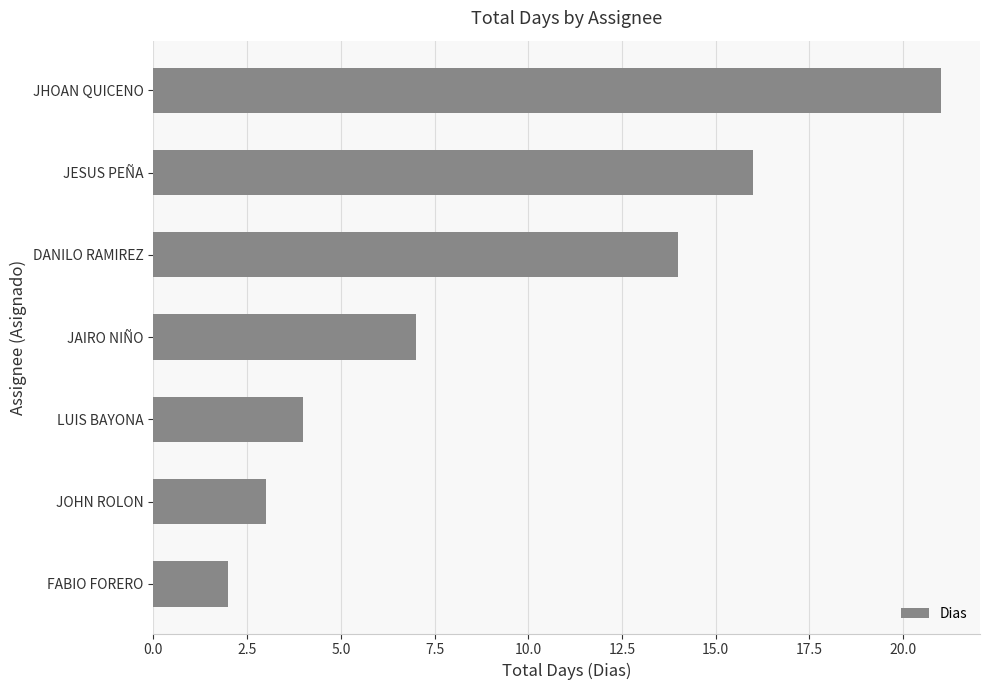

The chart shows a value of 21 at JHOAN QUICENO. True or false?

True